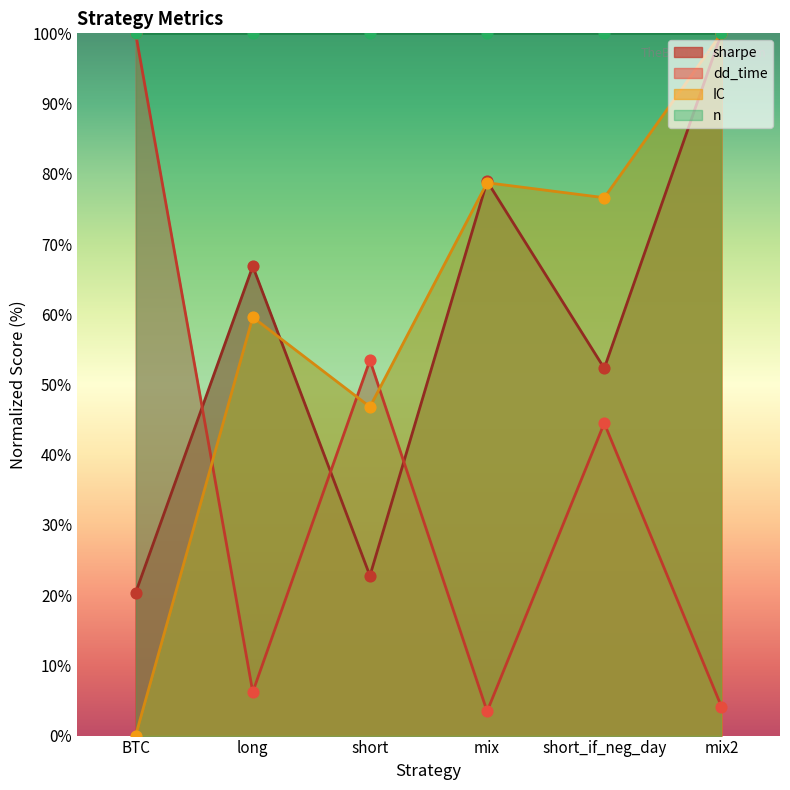

Is the value of dd_time at long greater than the value of IC at mix2?

No